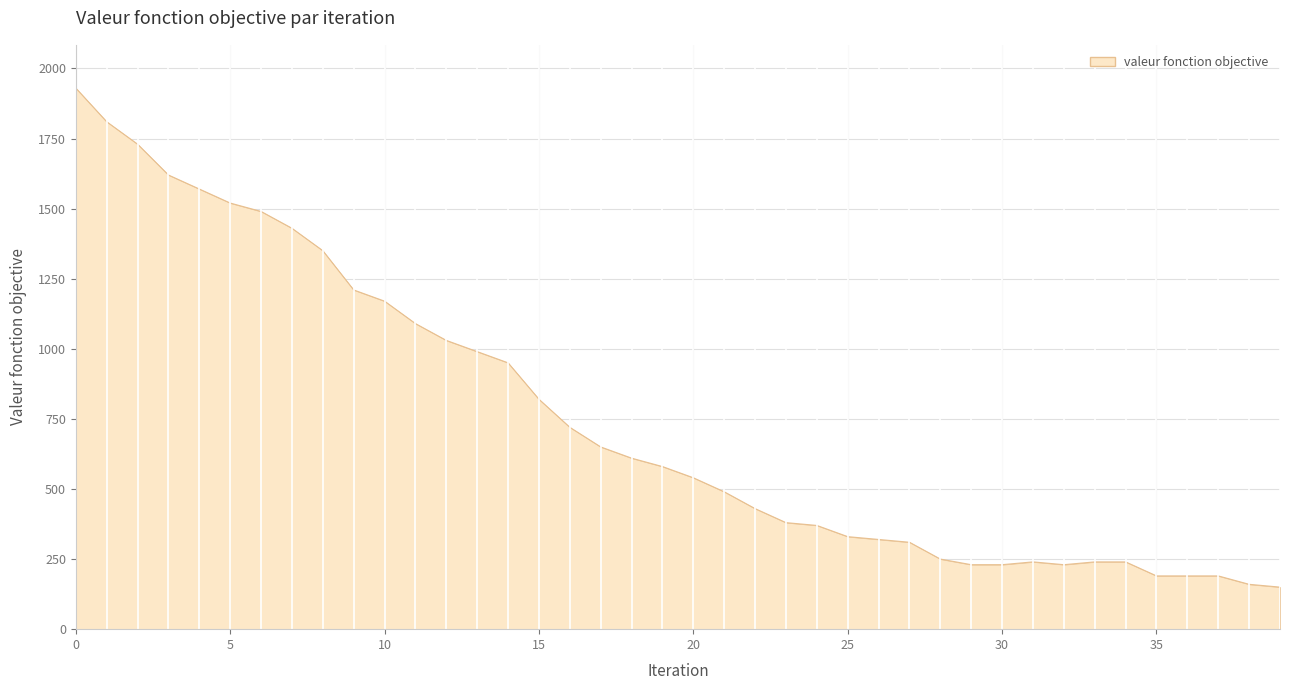

What is the maximum value shown in the chart?

1930